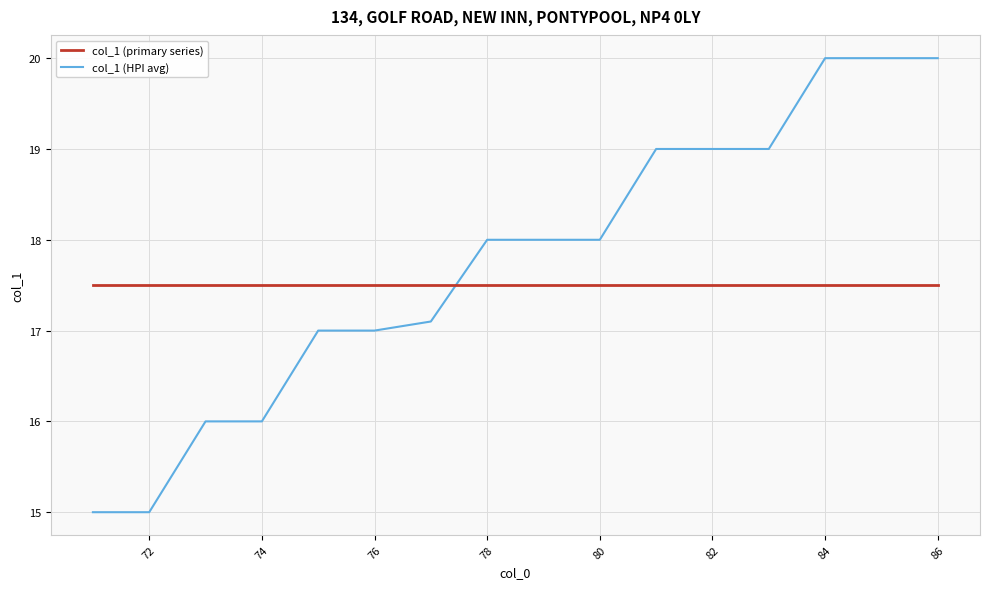

Reading right to left, list all the values displayed in this chart.

col_1 (primary series): 17.5	17.5	17.5	17.5	17.5	17.5	17.5	17.5	17.5	17.5	17.5	17.5	17.5	17.5	17.5	17.5
col_1 (HPI avg): 20.0	20.0	20.0	19.0	19.0	19.0	18.0	18.0	18.0	17.1	17.0	17.0	16.0	16.0	15.0	15.0